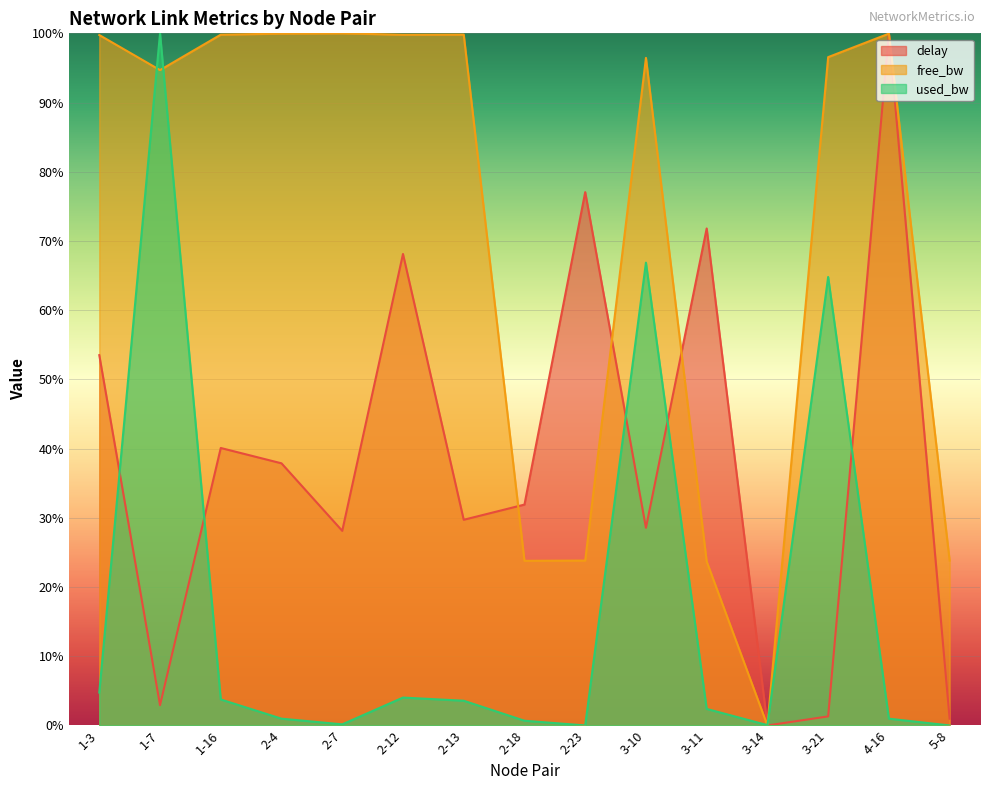

What is the highest value of the used_bw series?

100.0